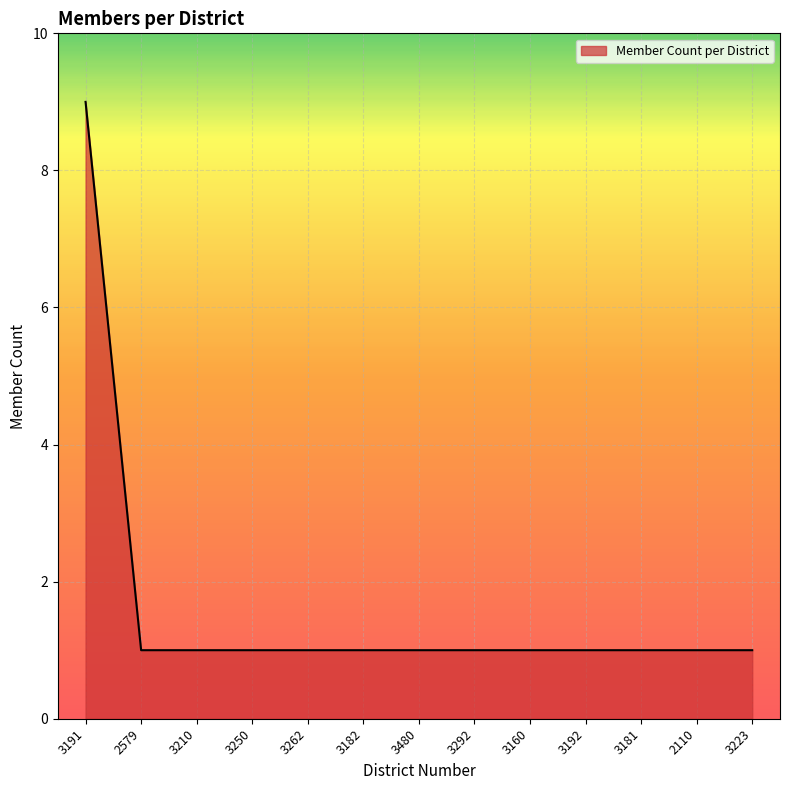

Reading right to left, what are all the values shown in this chart?

1	1	1	1	1	1	1	1	1	1	1	1	9